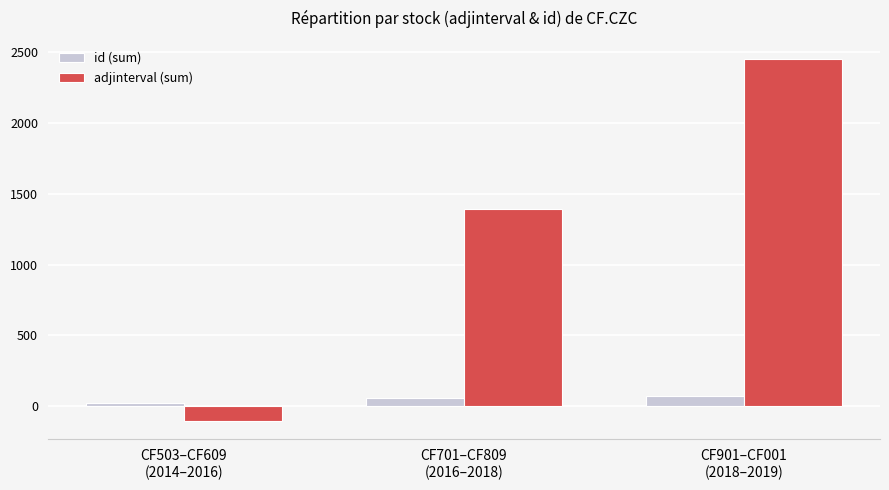

What is the total value across all series at CF503–CF609
(2014–2016)?

-84